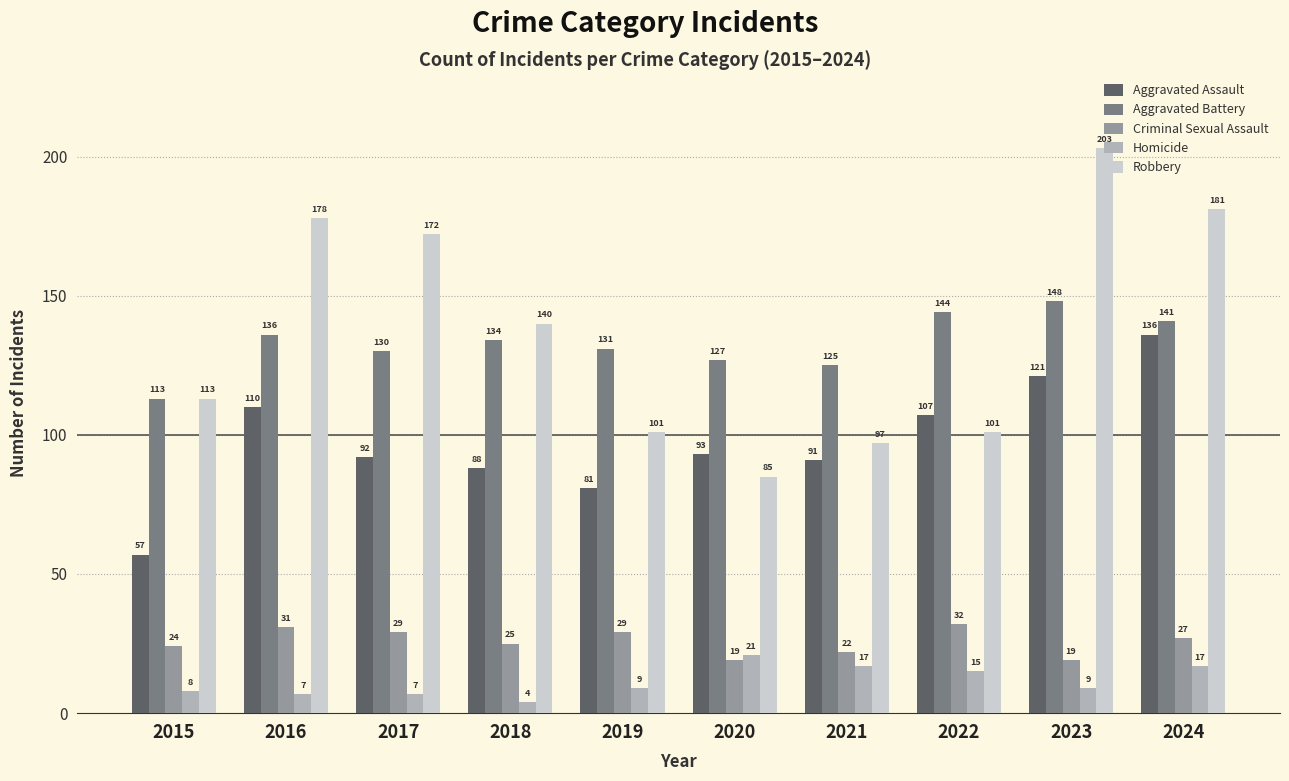

What is the difference between the highest and lowest values at 2016?

171